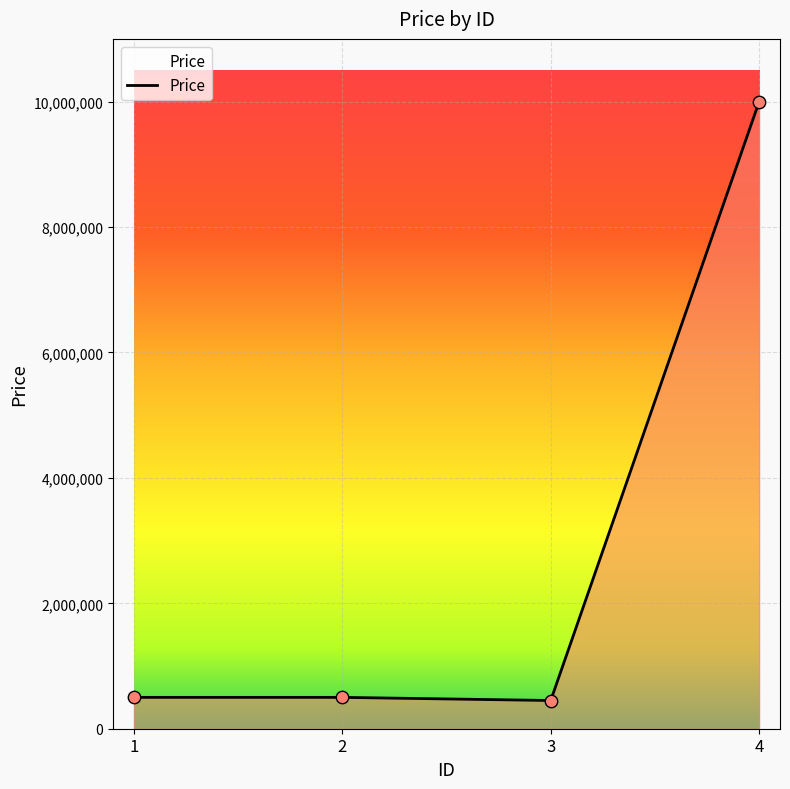

What is the change in value from 2 to 3?

-50000